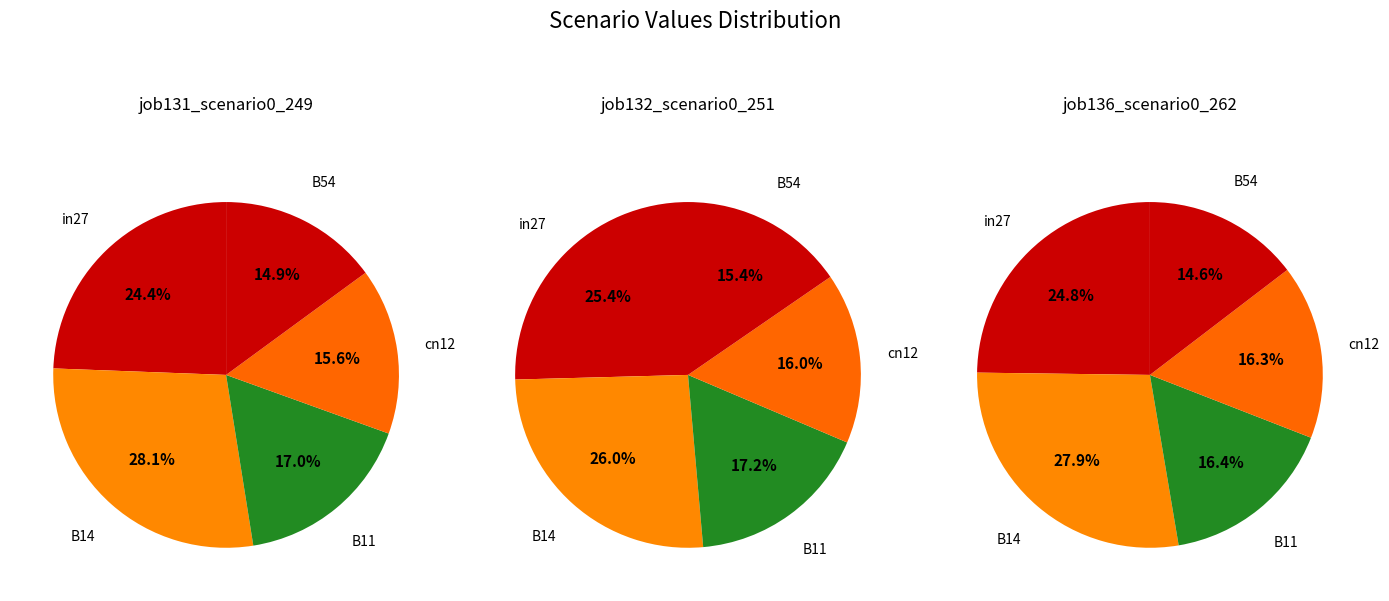

To the nearest percent, what is the difference between the largest and smallest slice percentages?

13%